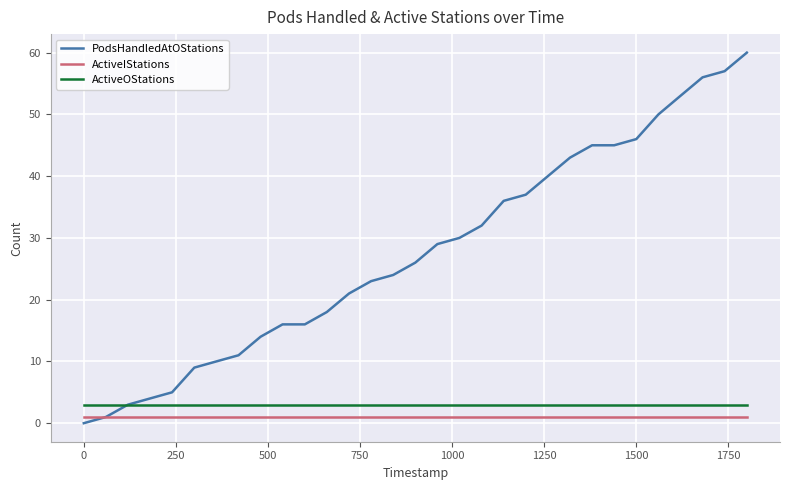

Reading right to left, what are all the values shown in this chart?

PodsHandledAtOStations: 60	57	56	53	50	46	45	45	43	40	37	36	32	30	29	26	24	23	21	18	16	16	14	11	10	9	5	4	3	1	0
ActiveIStations: 1	1	1	1	1	1	1	1	1	1	1	1	1	1	1	1	1	1	1	1	1	1	1	1	1	1	1	1	1	1	1
ActiveOStations: 3	3	3	3	3	3	3	3	3	3	3	3	3	3	3	3	3	3	3	3	3	3	3	3	3	3	3	3	3	3	3